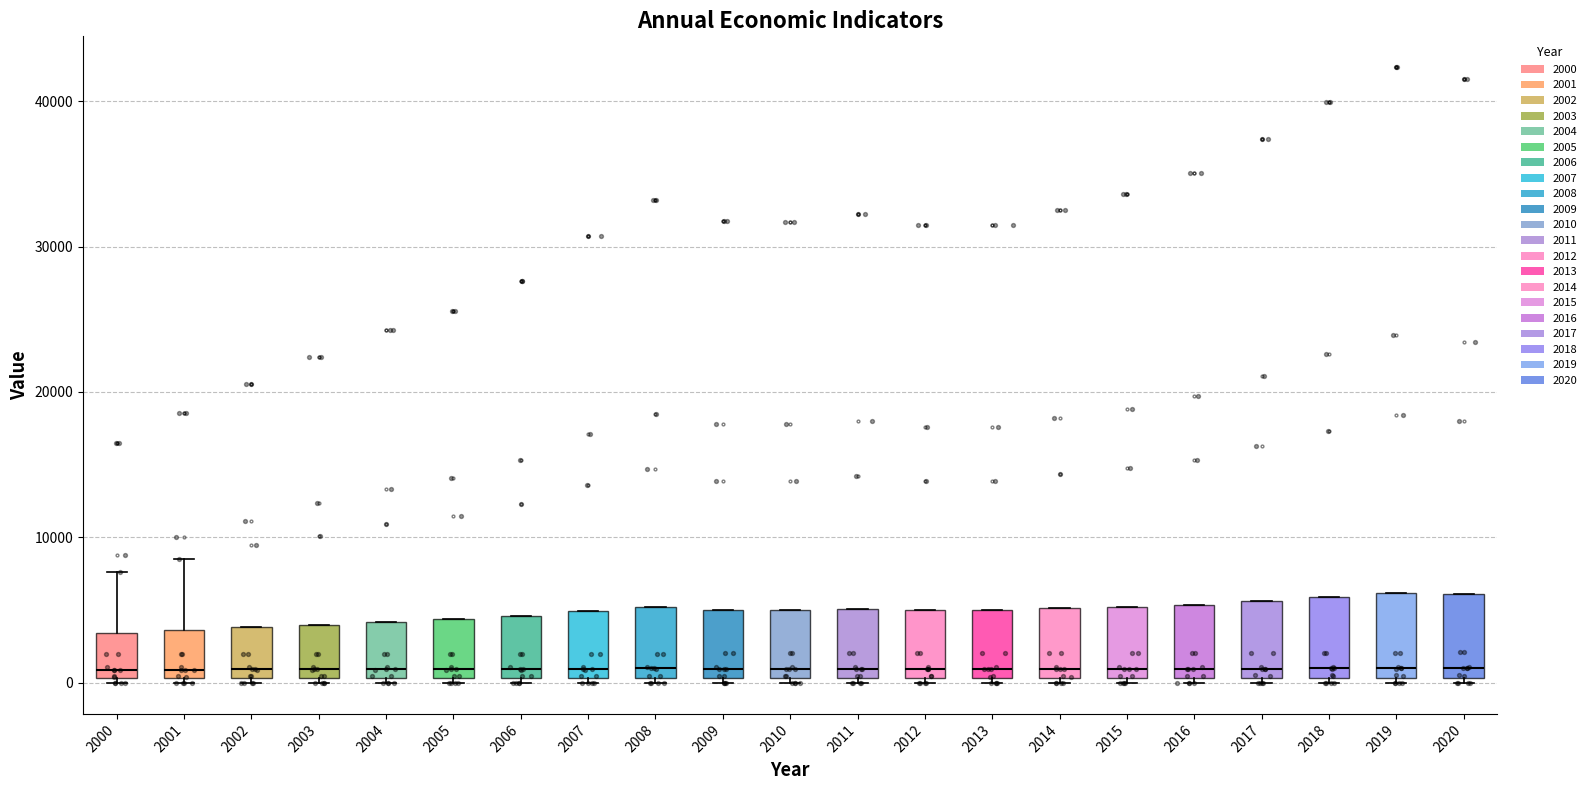

Where is the lower edge of the box at x = 2005 on the y-axis? The values are not printed on the chart, so give them approximately, as read against the axis.

0